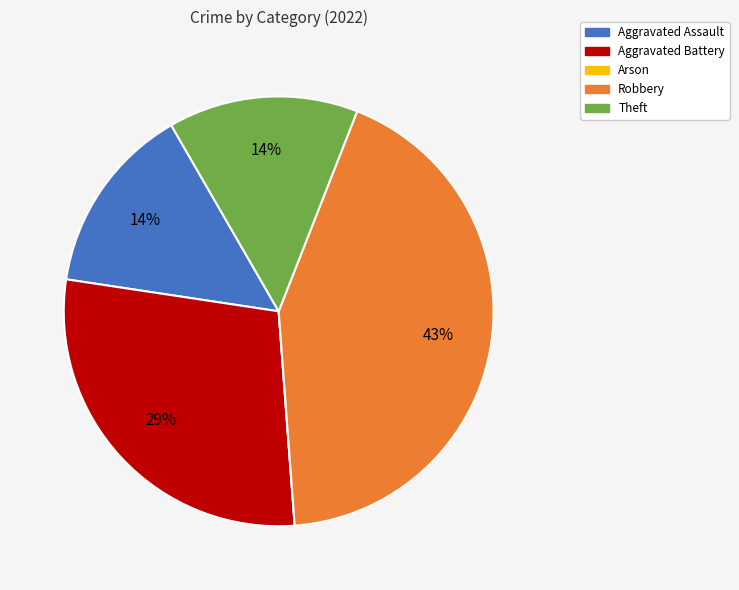

To the nearest percent, what is the difference between the largest and smallest slice percentages?

43%